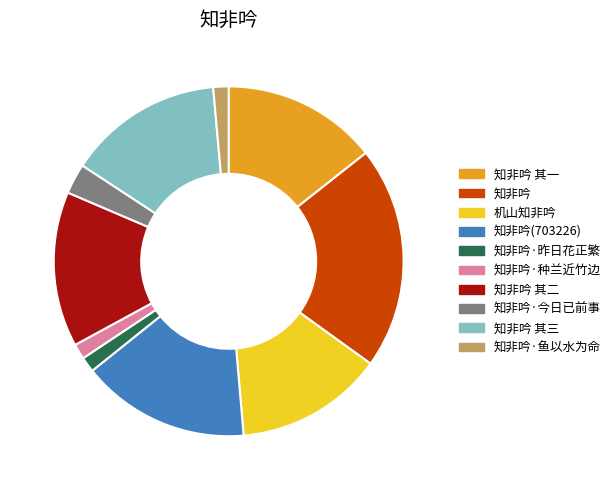

Is it true that 机山知非吟 is 14% of the pie?

True